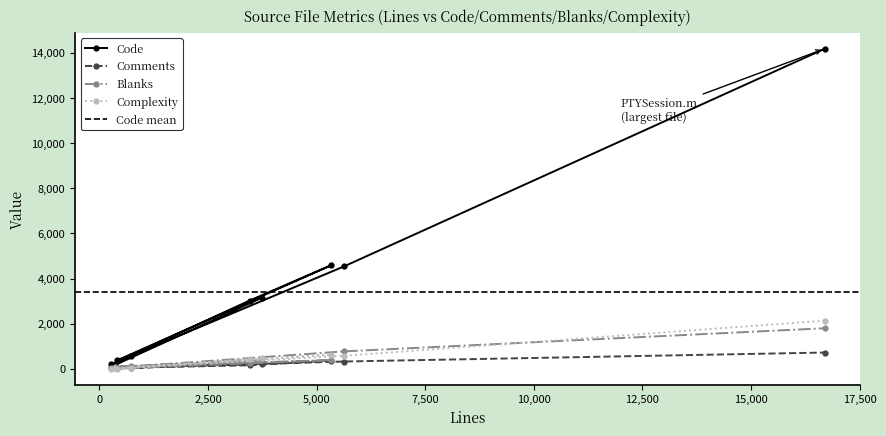

After their last crossing, which series has the higher values: Blanks or Comments?

Blanks